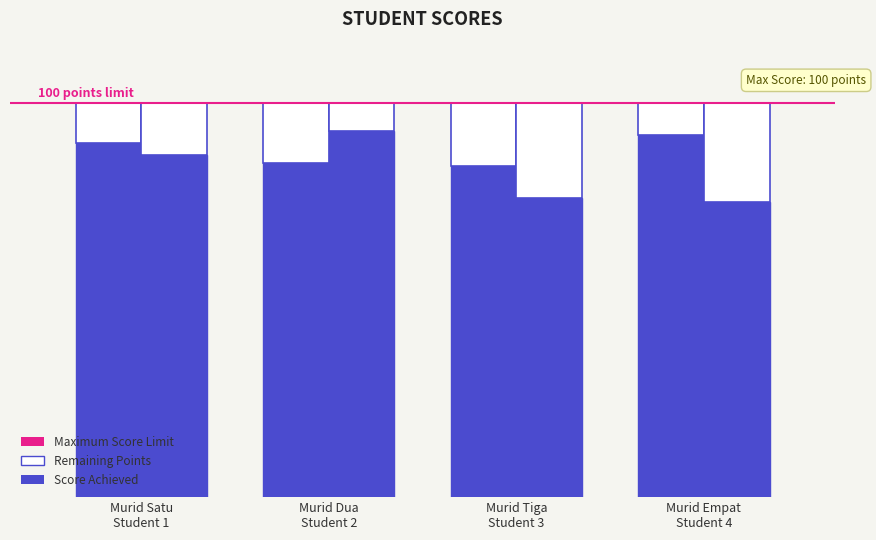

Where is Tugas Pertemuan Satu Bahasa Inggriss nearest to the value 84?

Murid Satu
Student 1